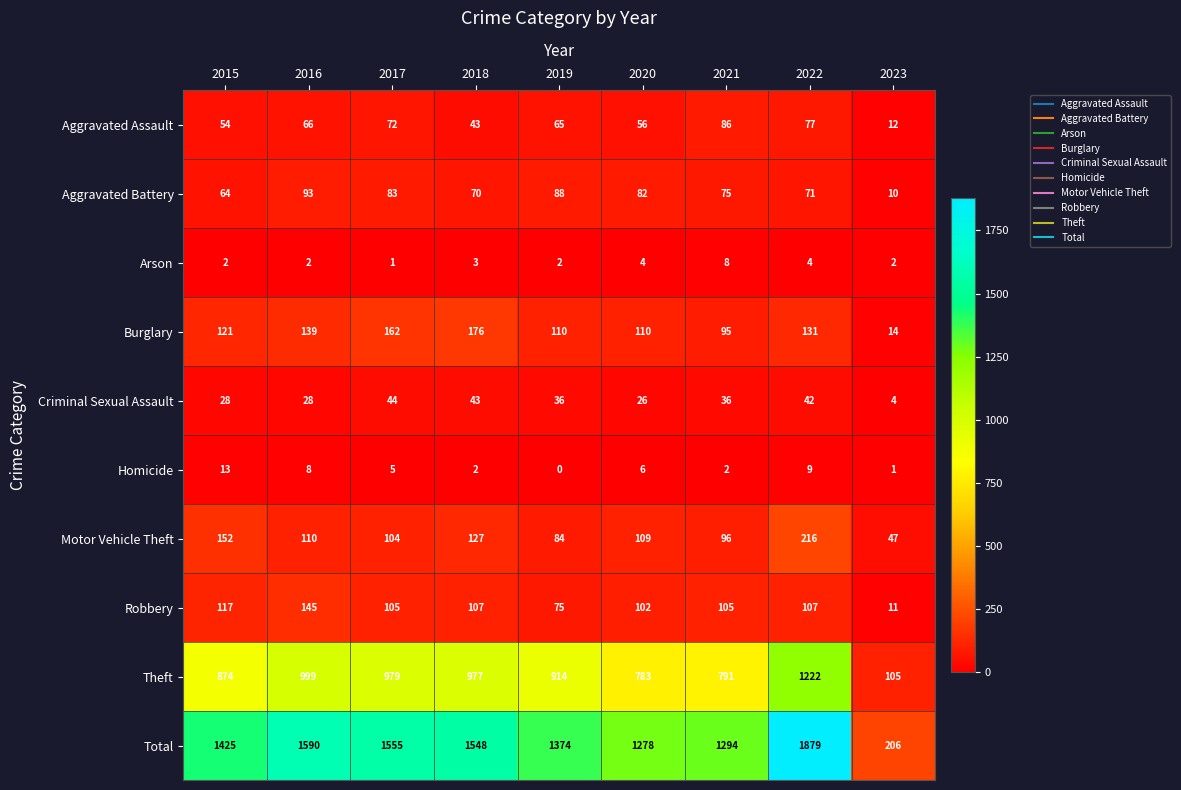

Where does the Aggravated Assault series first go above 65?

2016